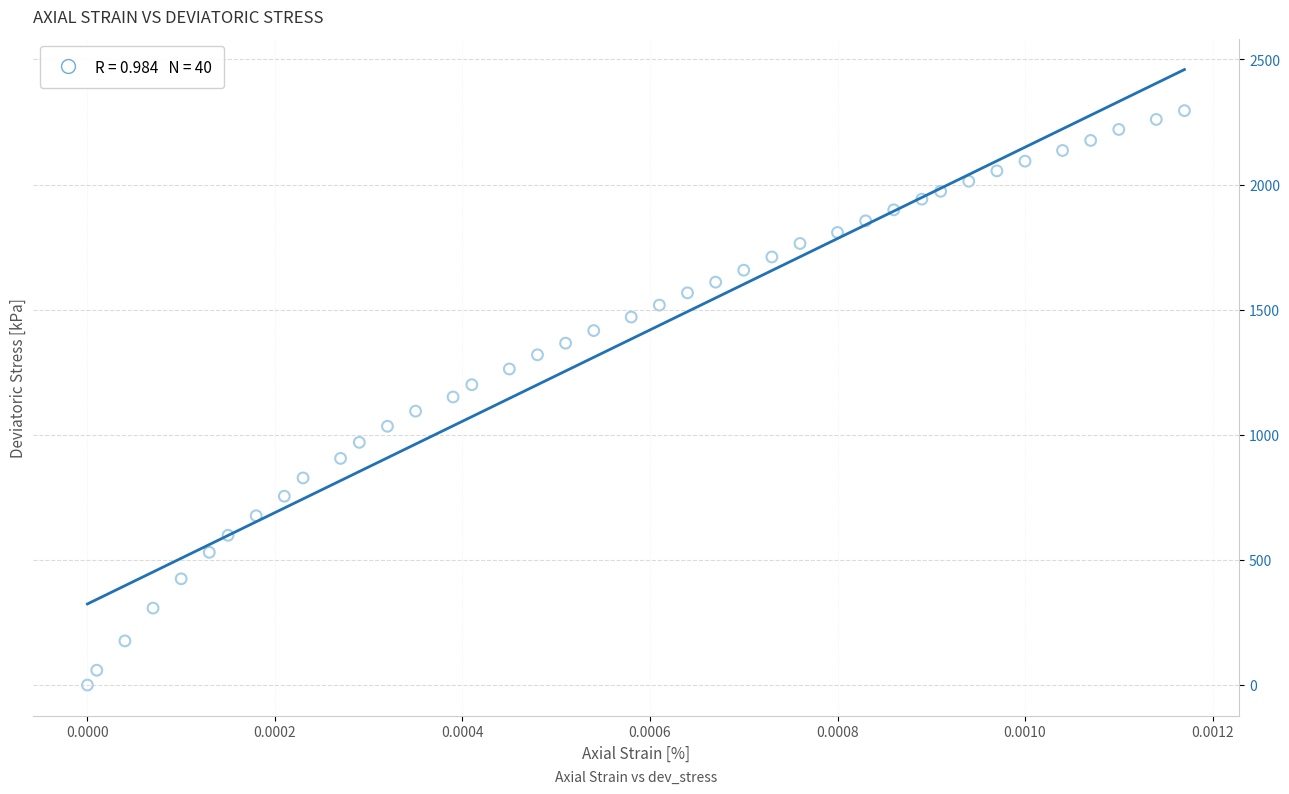

What is the range of Y values (max minus min)?

2295.1